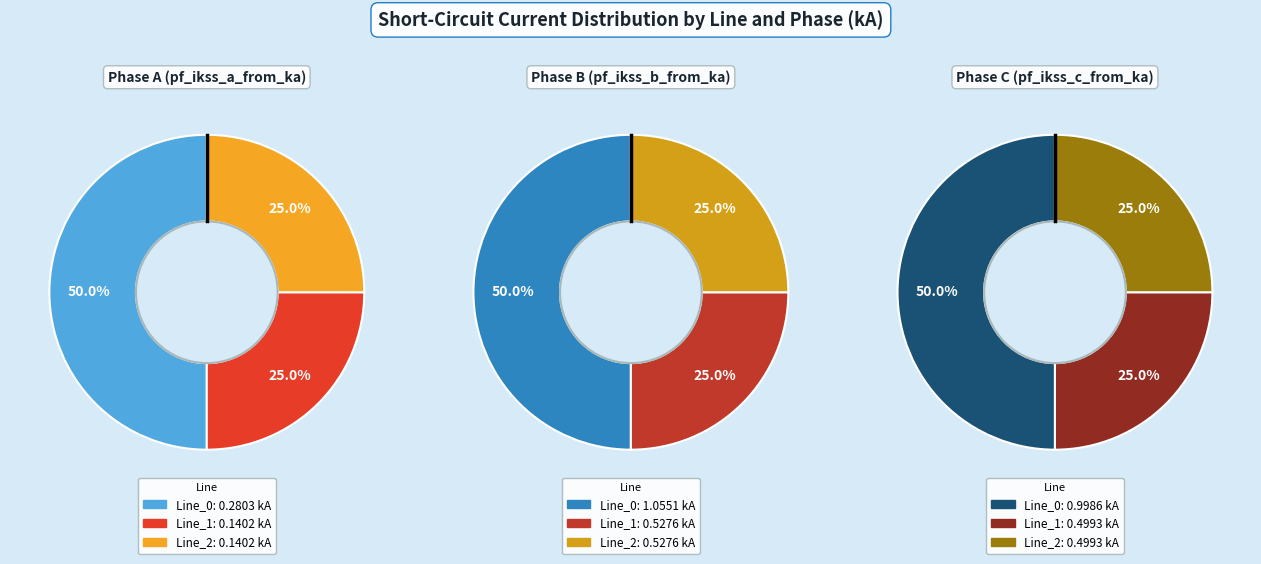

To the nearest percent, what portion does Line_1 represent?

25%